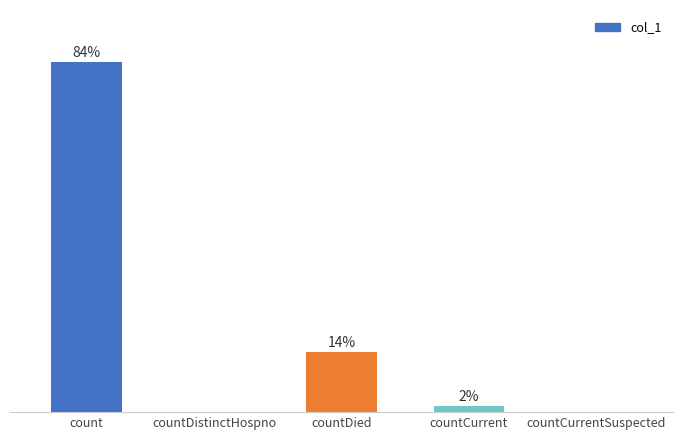

Which category has the lowest value across all series?

countDistinctHospno